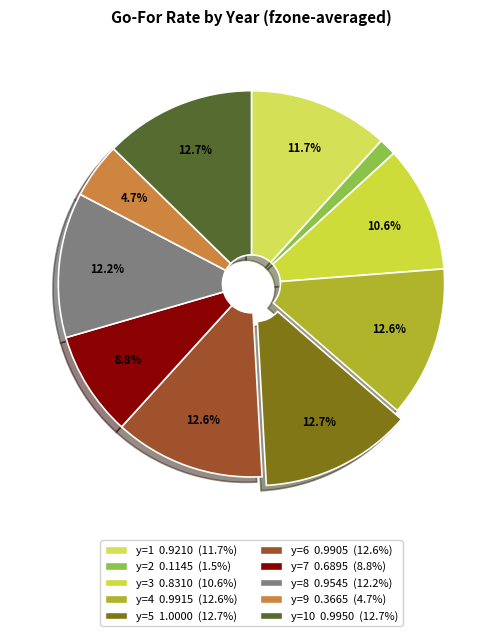

Count the number of slices in the pie.

10